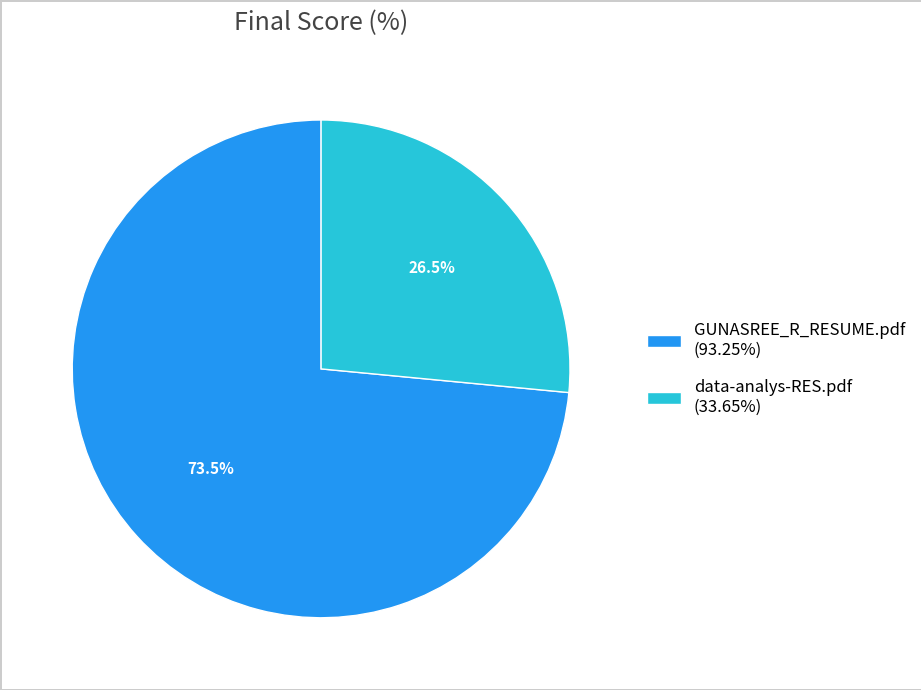

To the nearest percent, what is the difference between the data-analys-RES.pdf and GUNASREE_R_RESUME.pdf slice percentages?

47%